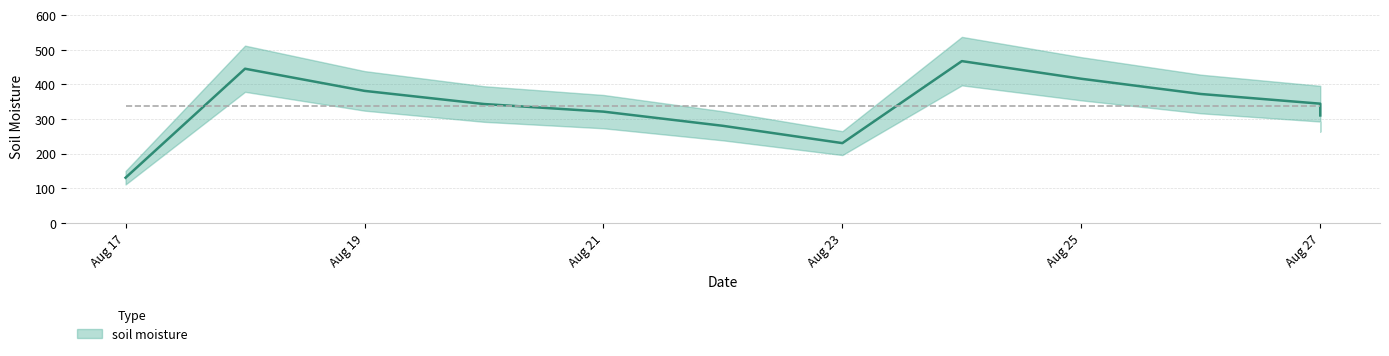

What is the sum of all values?

4039